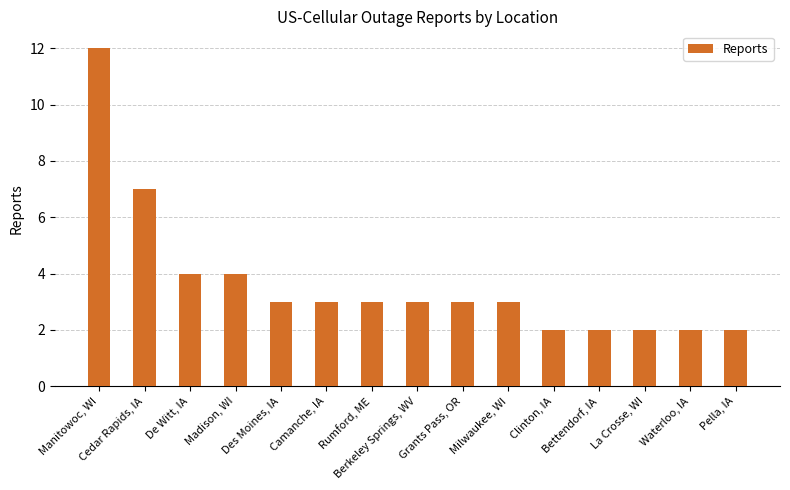

Approximately how many times larger is the value at Camanche, IA compared to Pella, IA?

1.5